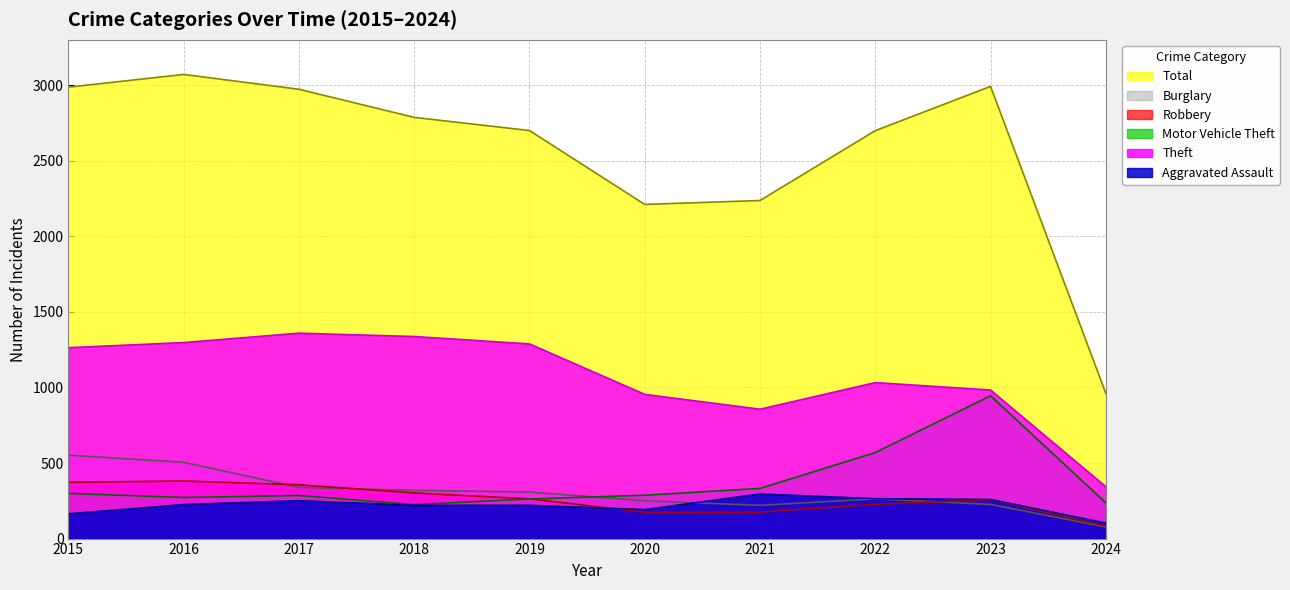

How many values in the Theft series are below 1263?

5